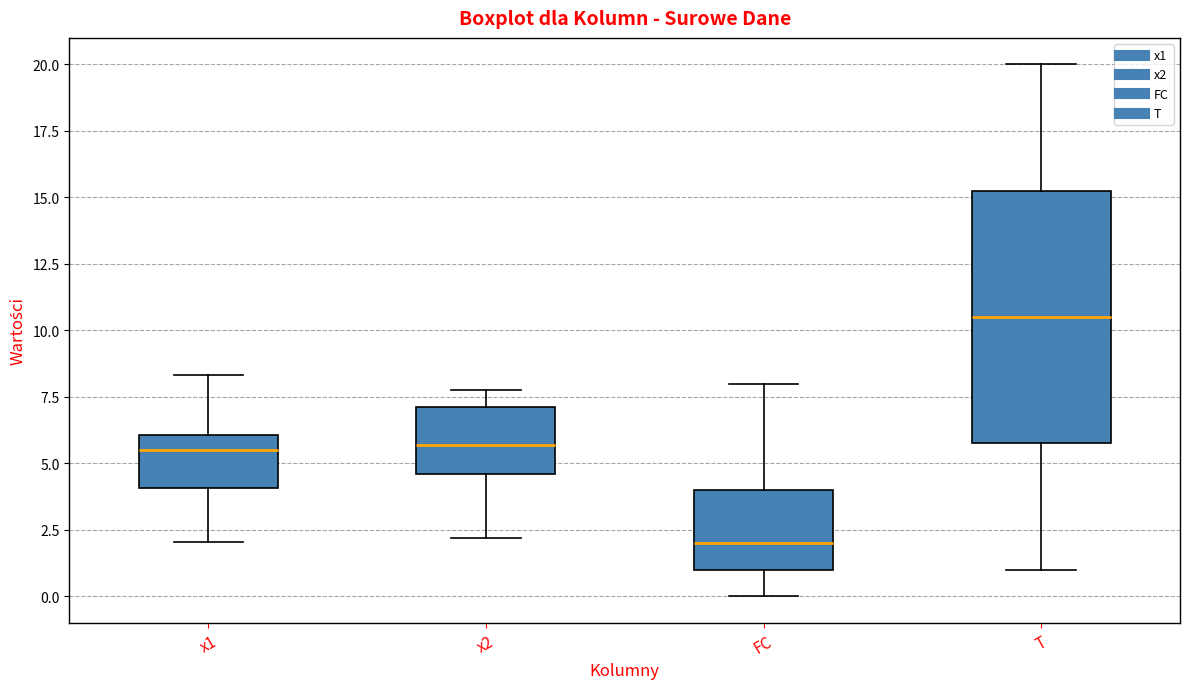

Which box's median line is the highest?

T